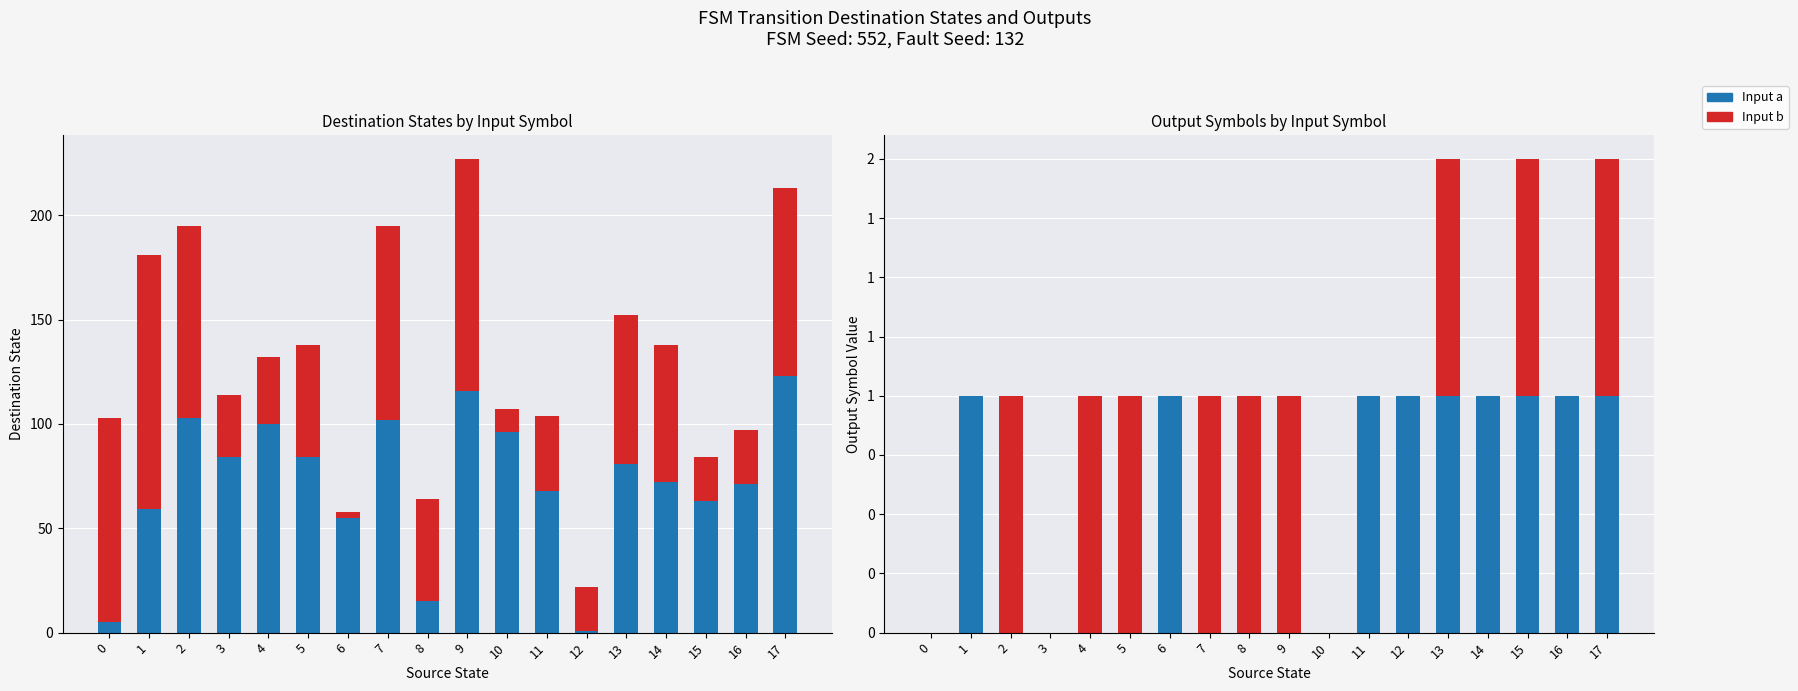

What is the spread (max minus min) of values at 13?

80